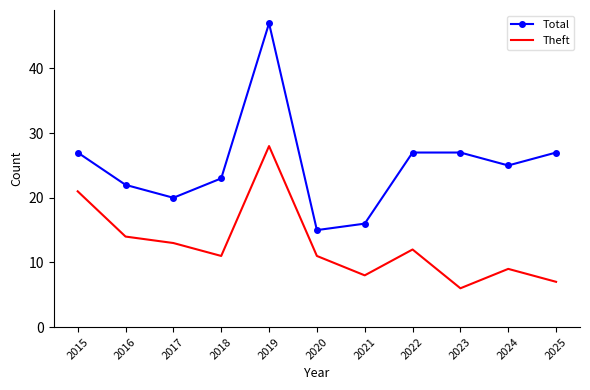

Rank the series by their average value, from lowest to highest.

Theft, Total